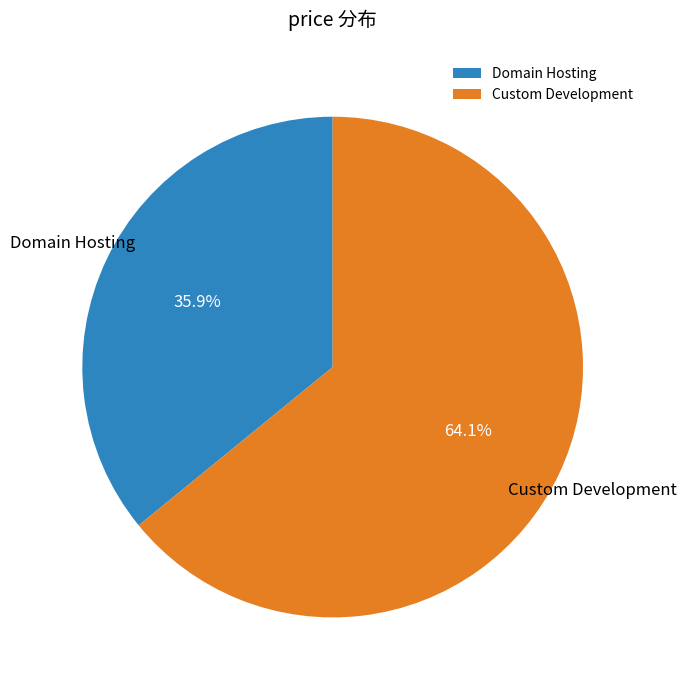

True or false: Custom Development accounts for 54% of the total.

False